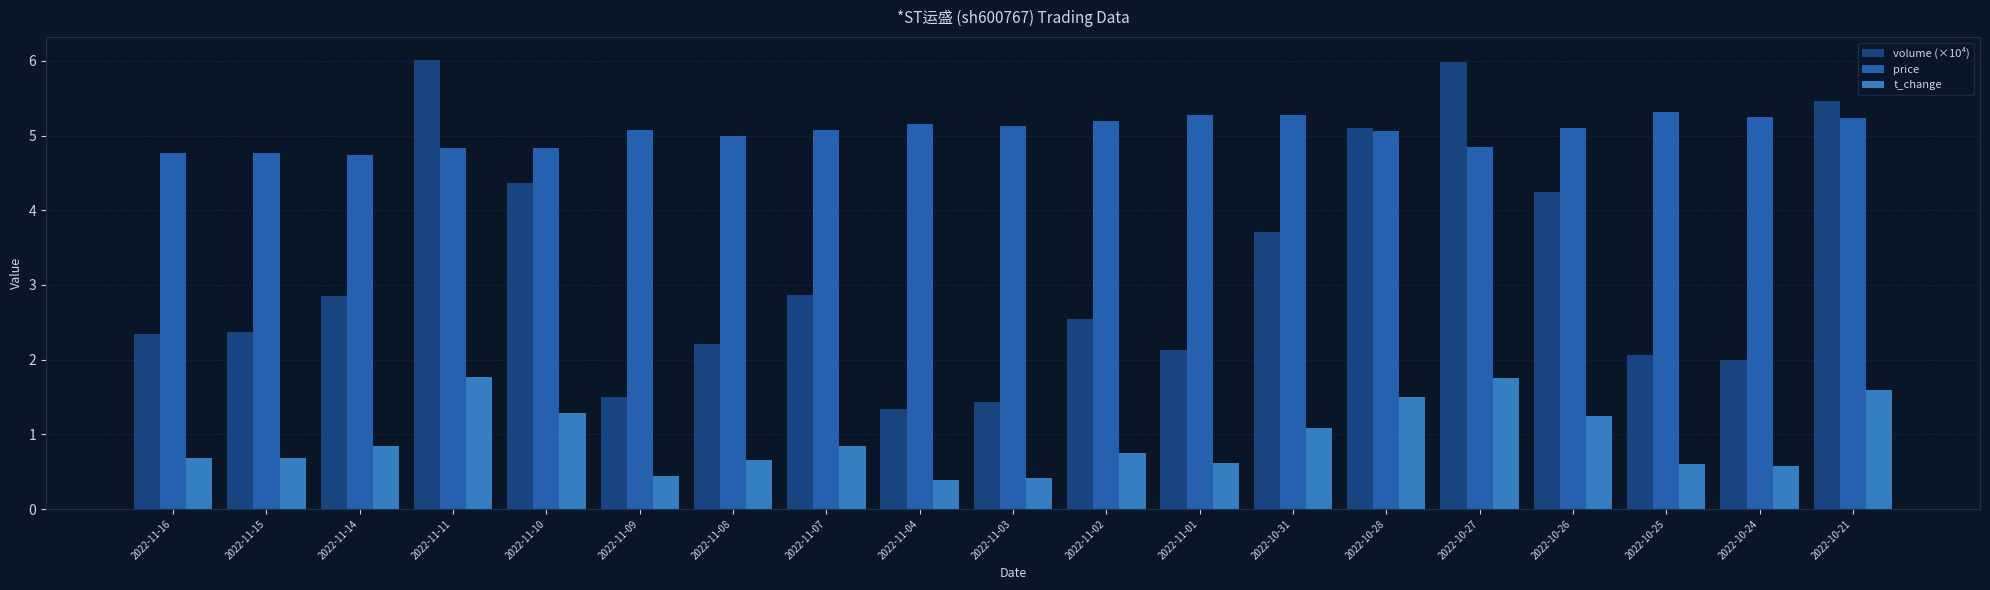

How many categories are shown in the chart?

19